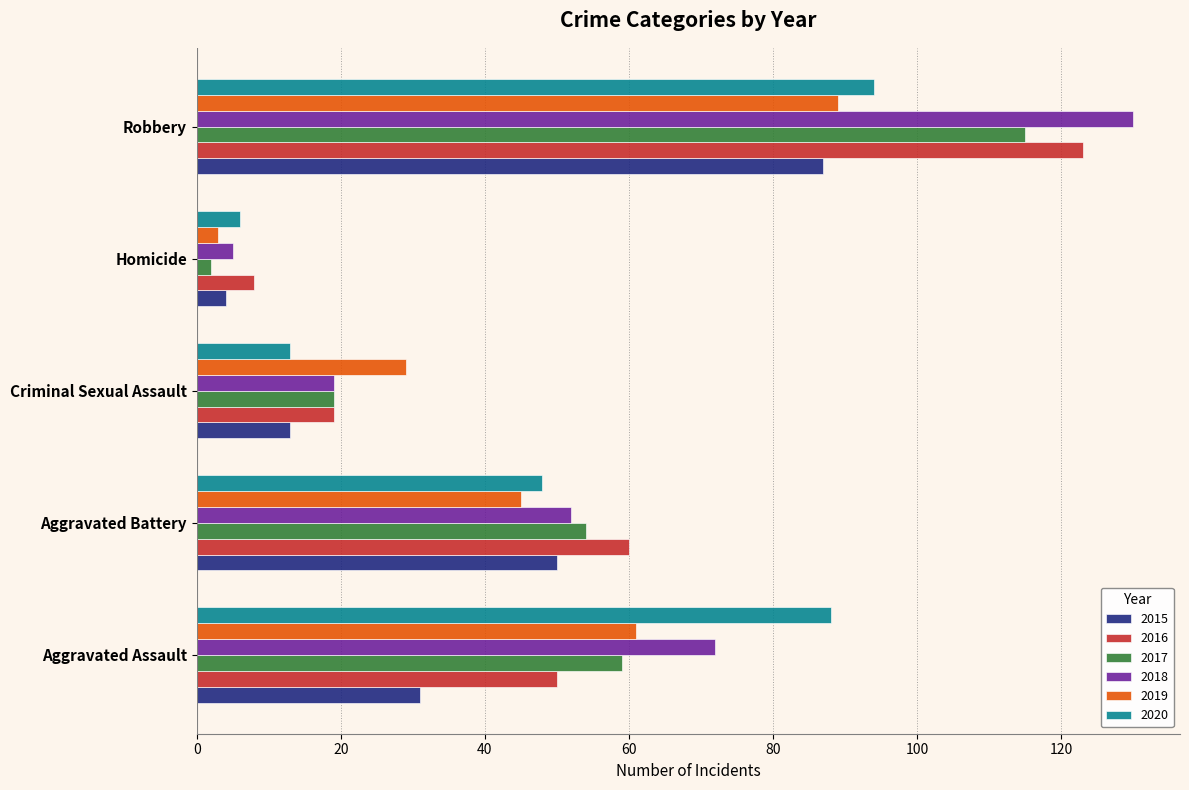

What value does the 2019 series have at Robbery?

89